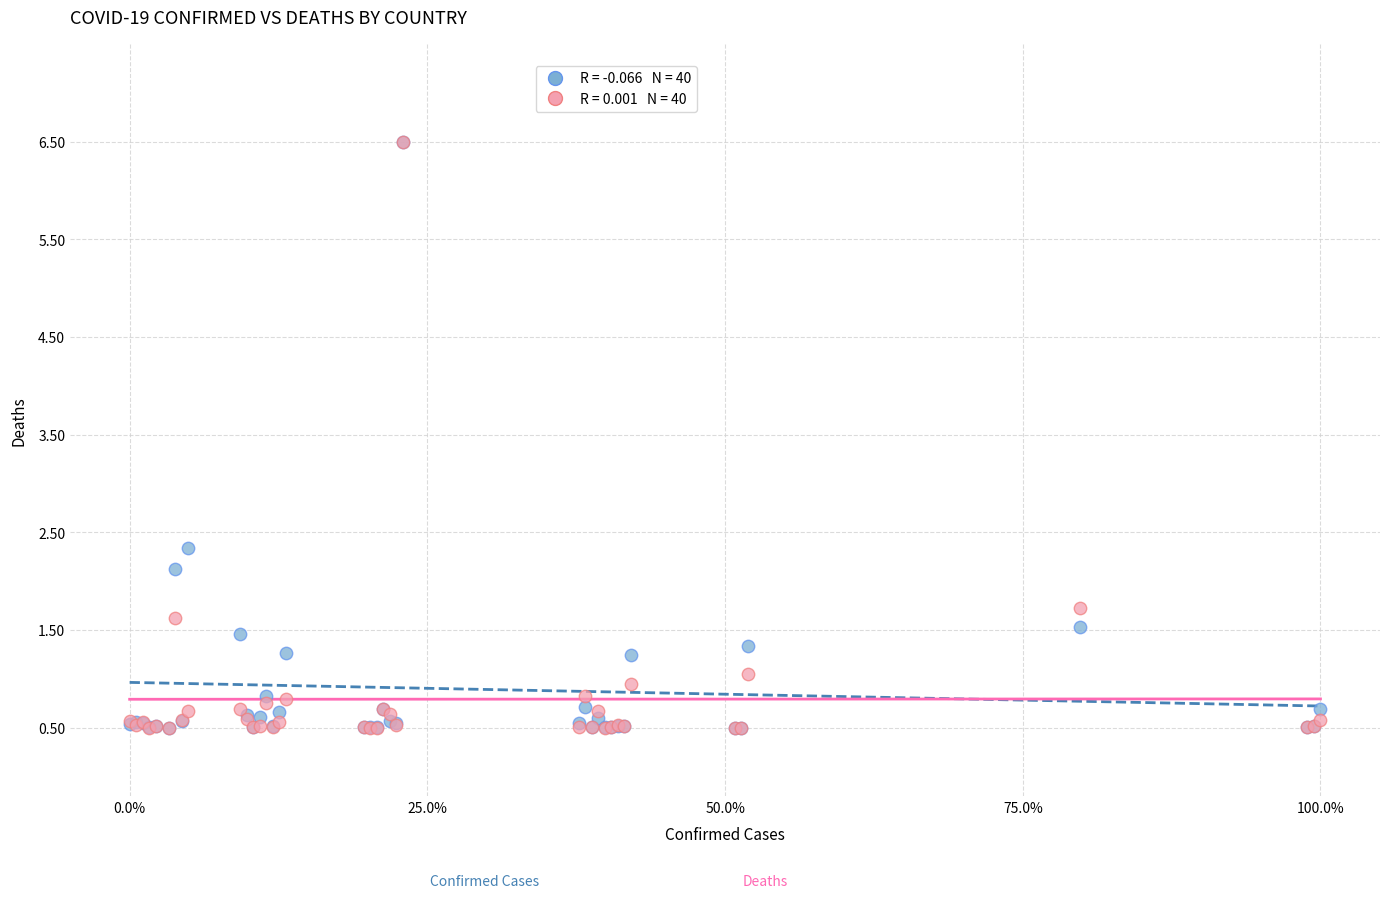

Across all series, what Y value is closest to 3?

2.3